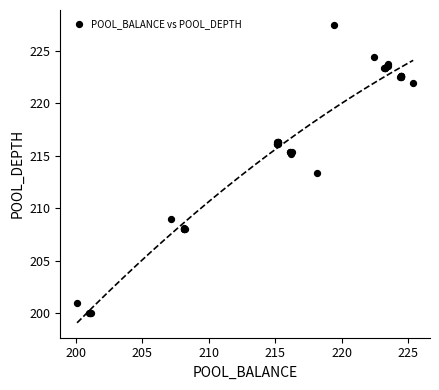

What Y value in the scatter plot is closest to 213?

213.3